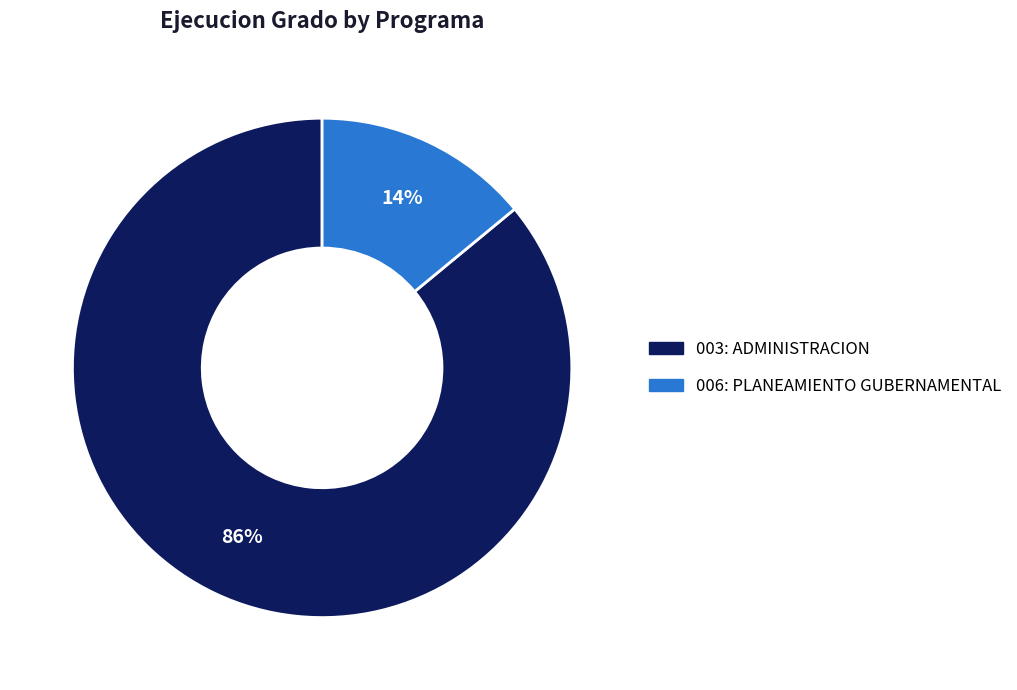

Count the number of slices in the pie.

2